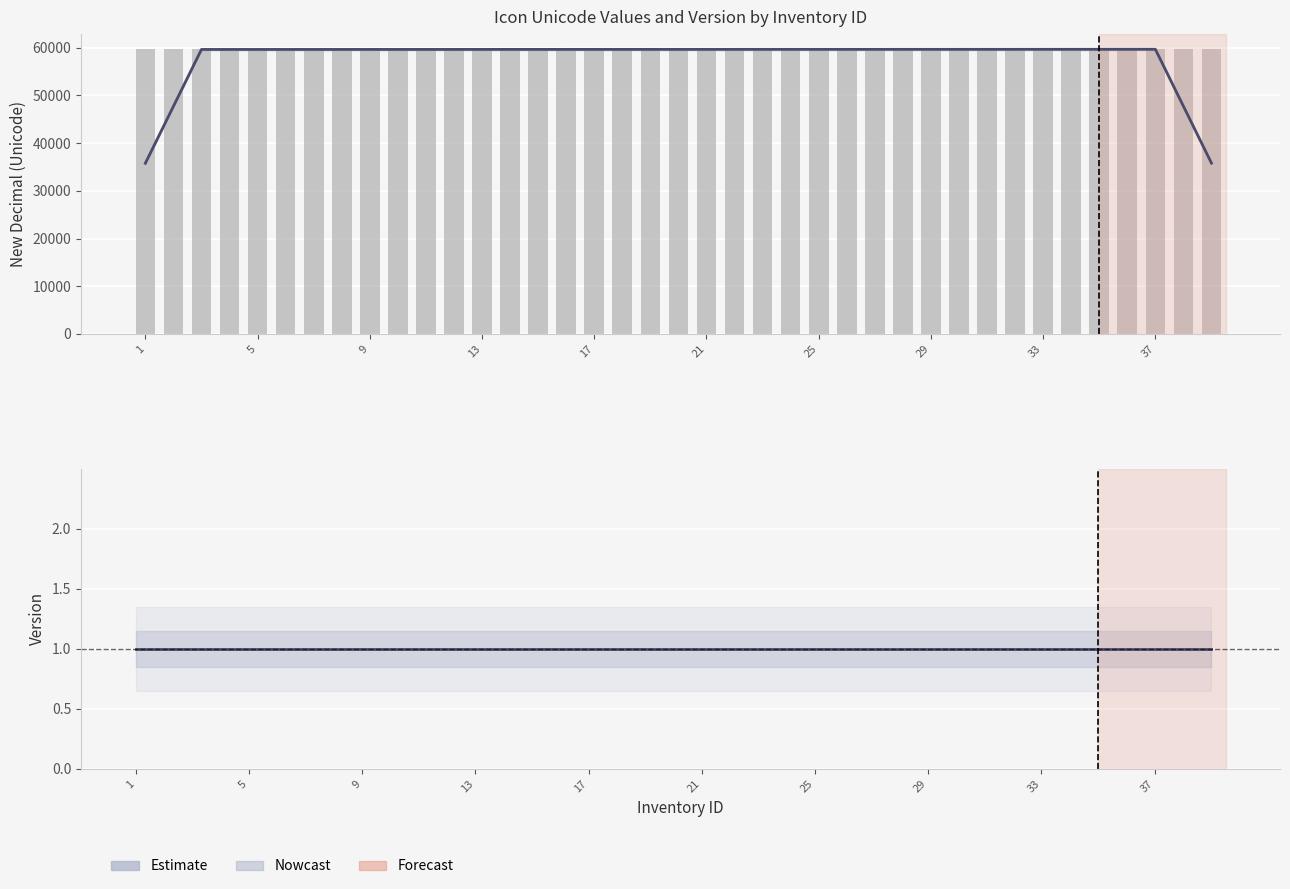

Which category has the lowest value in the Estimate series?

1